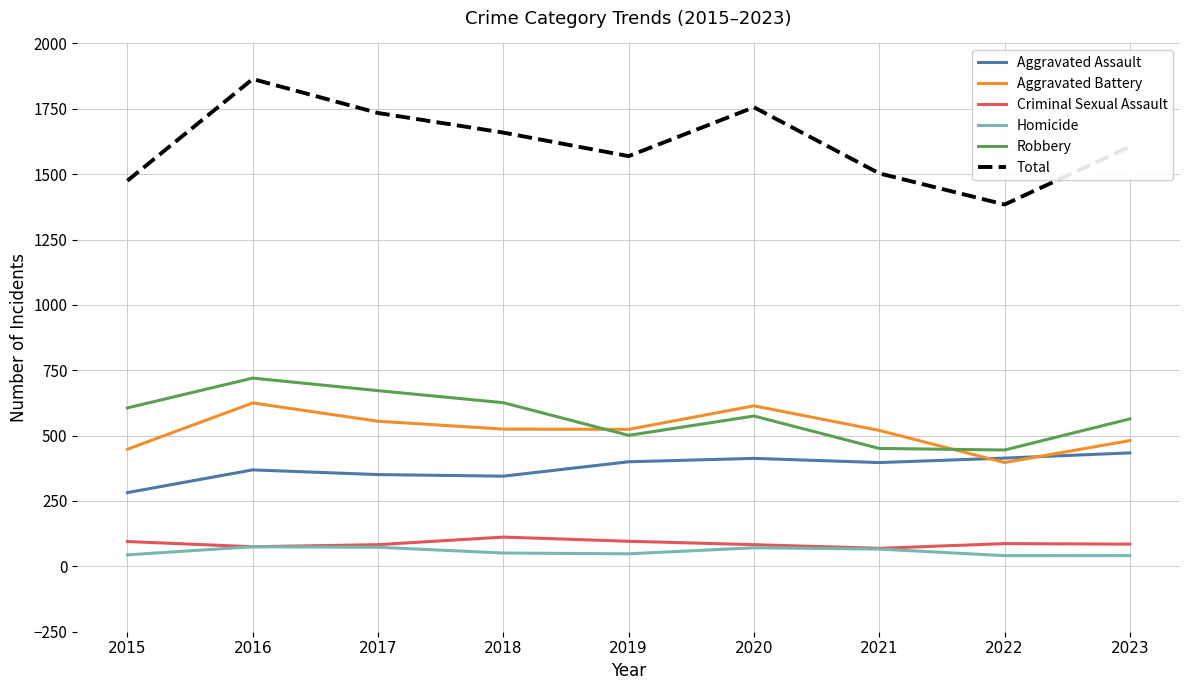

What is the greatest value displayed?

1864